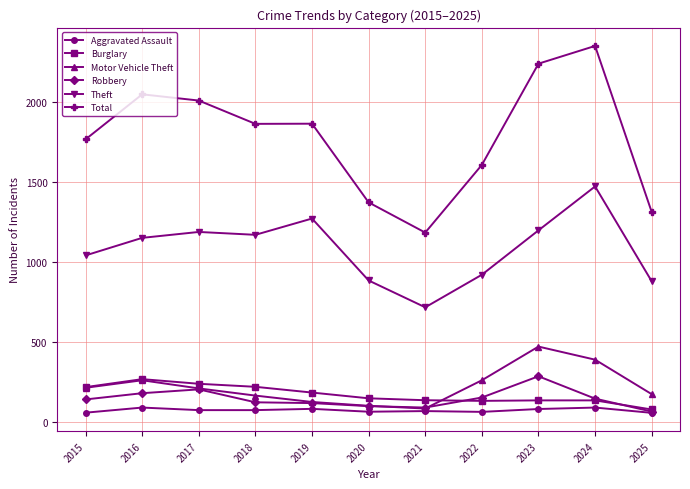

What is the difference between the maximum and second lowest values in the Robbery series?

196